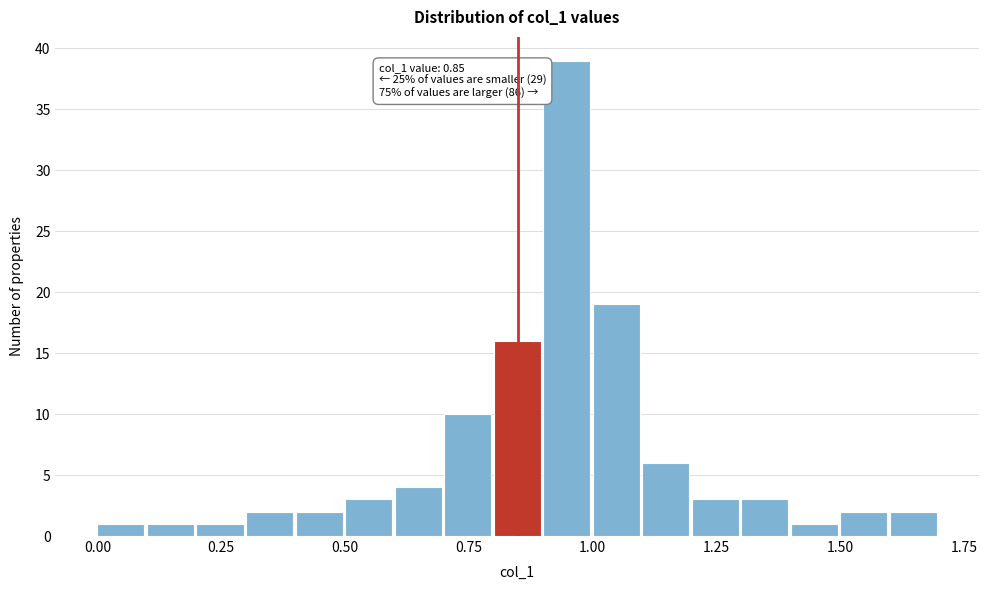

Around what value on the x-axis is the tallest bar? Give the approximate position of its centre, as read against the axis.

0.95